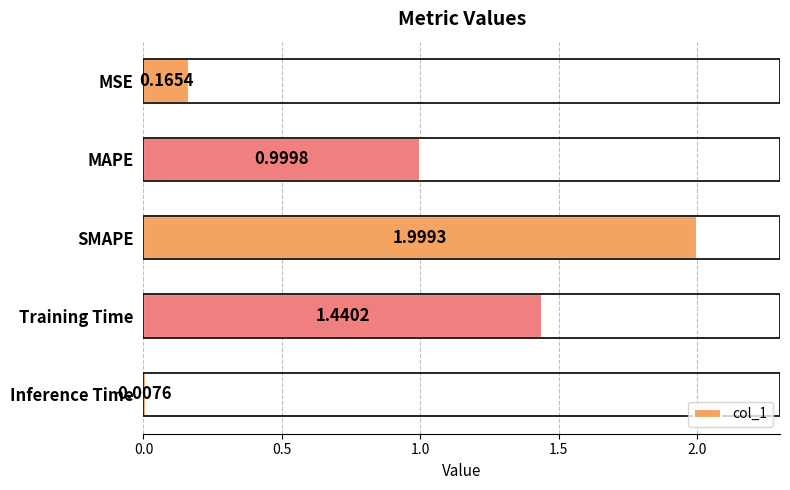

At which label is the value closest to 1?

MAPE